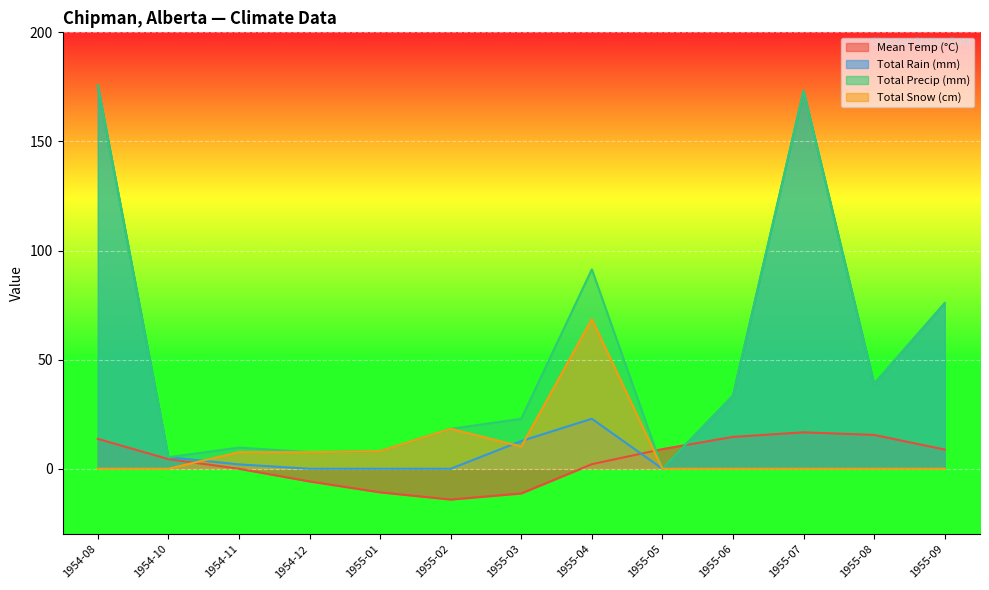

What is the average value of the Total Rain (mm) series?

41.6